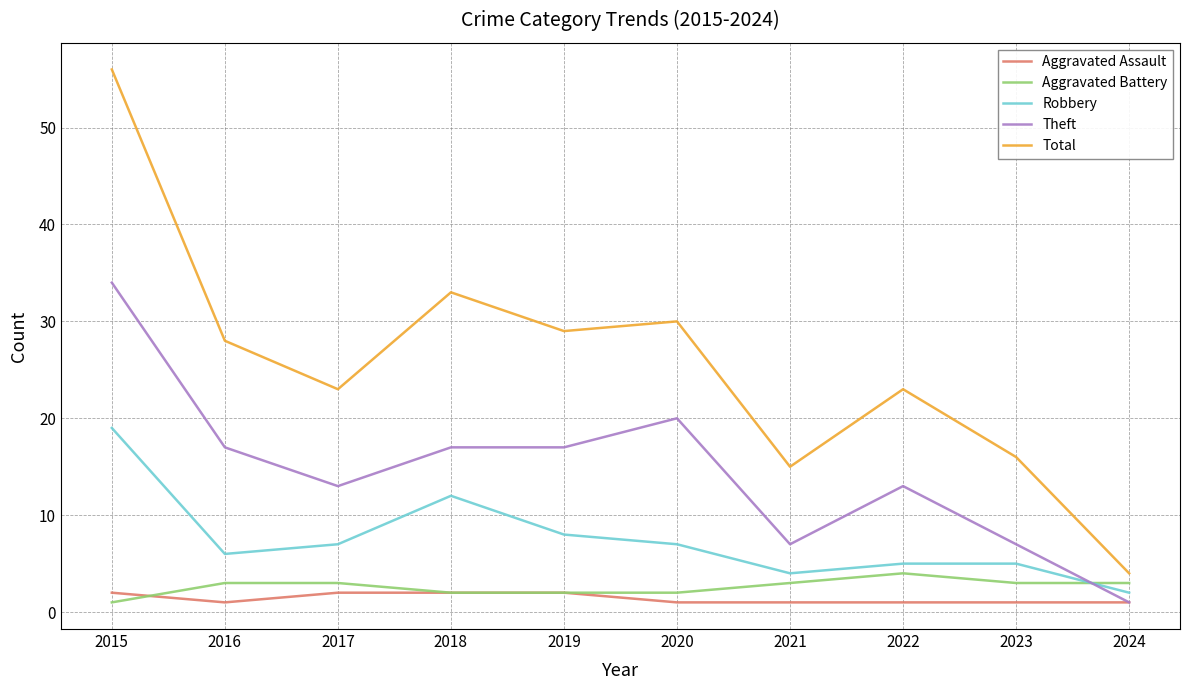

The Robbery series shows 10 at 2020. True or false?

False